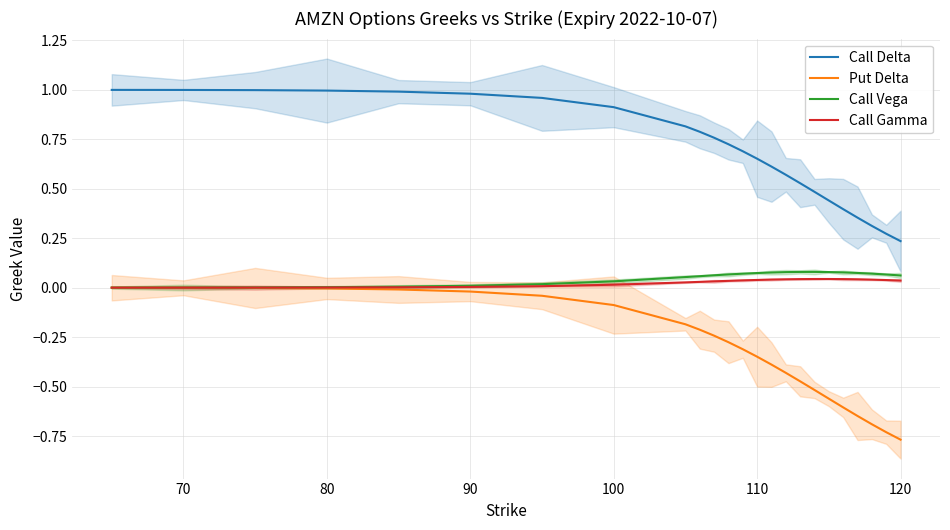

True or false: Put Delta and Call Delta cross at least once.

False